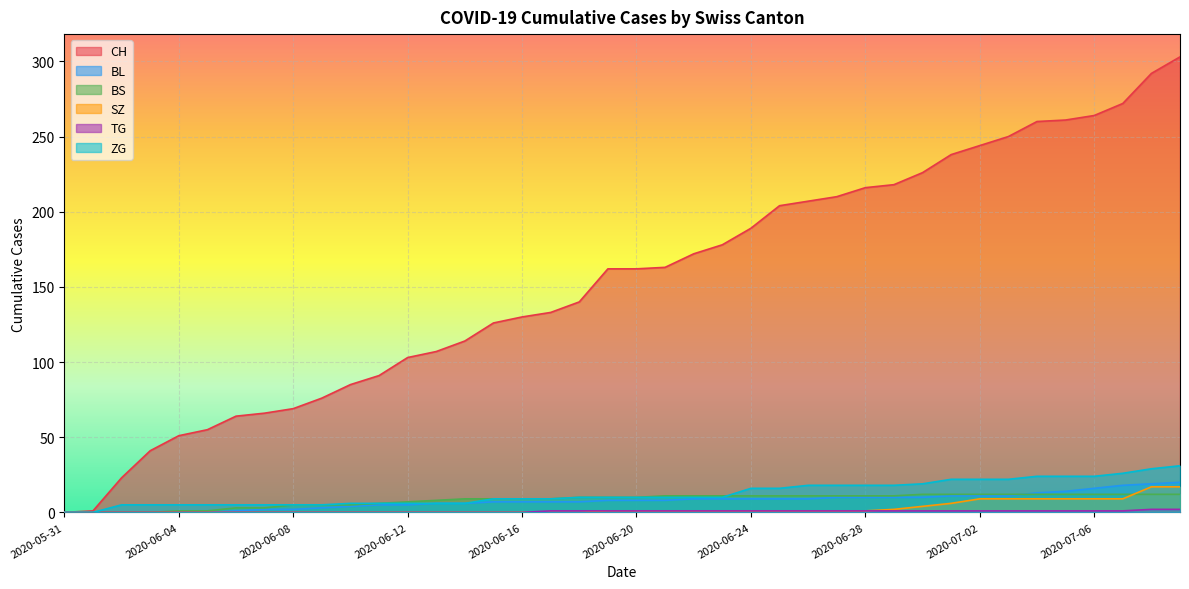

Which series ends up on top after the final intersection of ZG and BS?

ZG